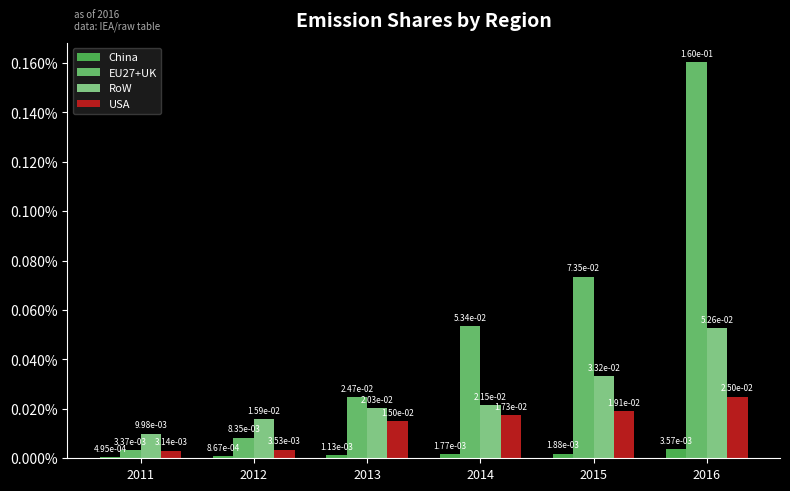

Are the bars horizontal?

No